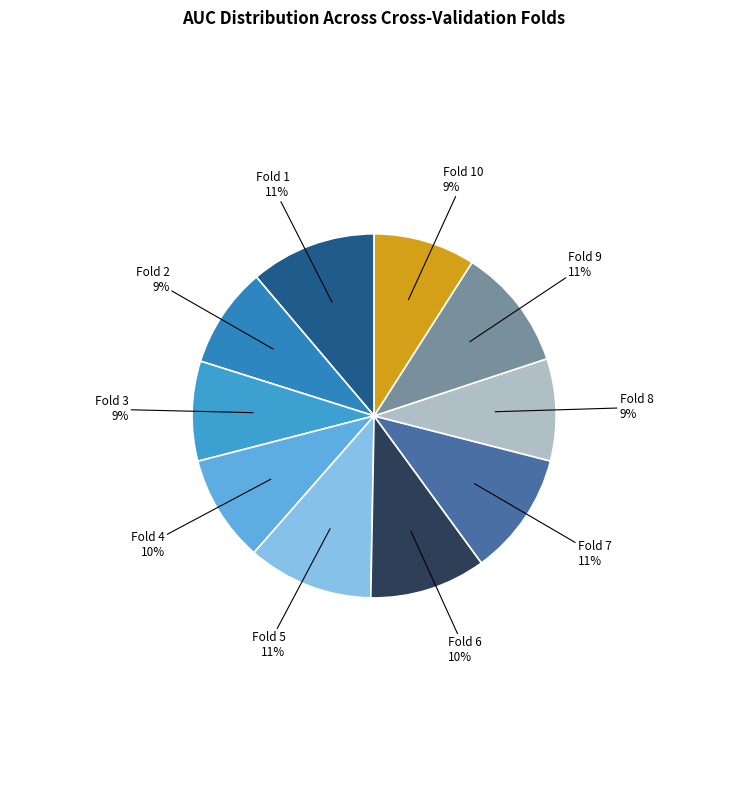

How many slices are in this pie chart?

10